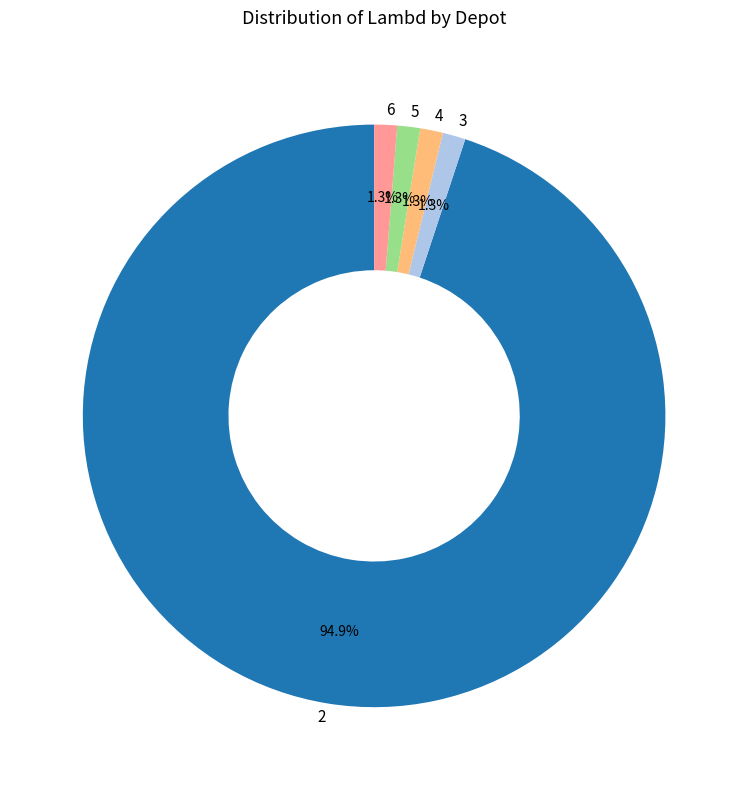

Does any single category account for the majority?

Yes